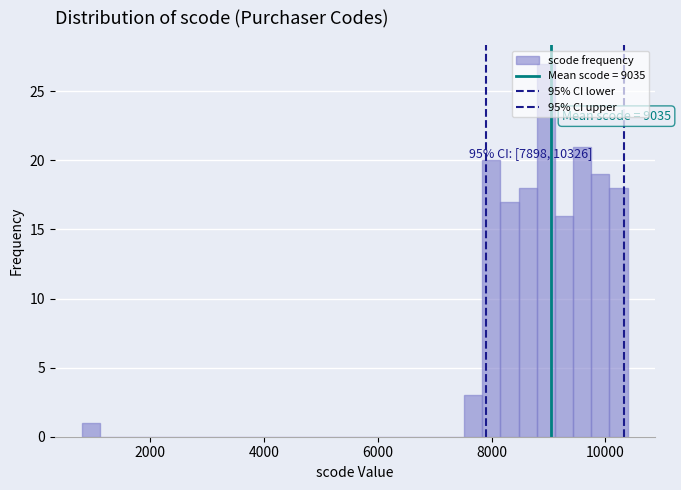

Read against the x-axis, roughly where is the centre of the tallest bar?

9000